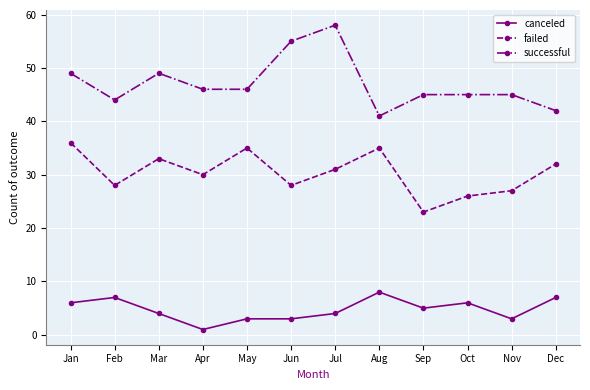

Which label corresponds to the smallest value in the chart?

Apr